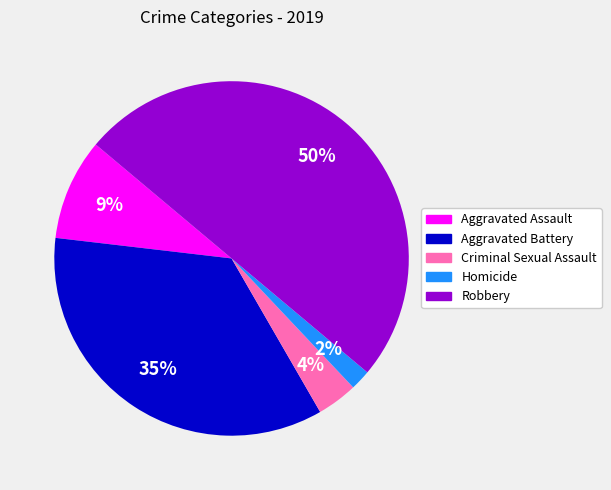

Does Homicide represent more than half of the total?

No